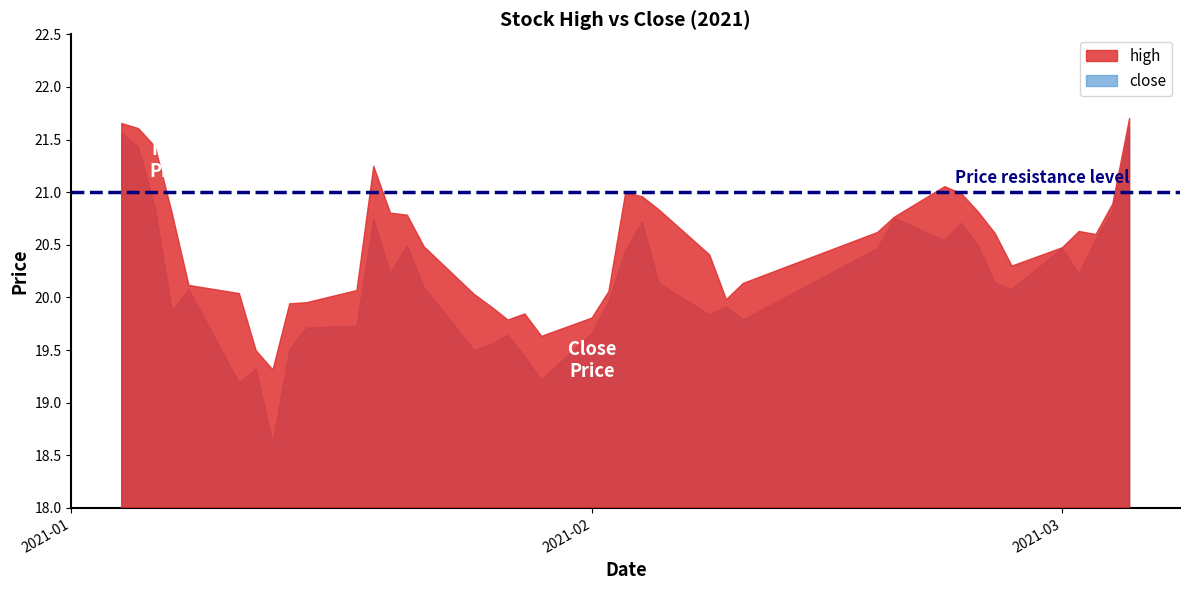

What is the average value of the close series?

20.2